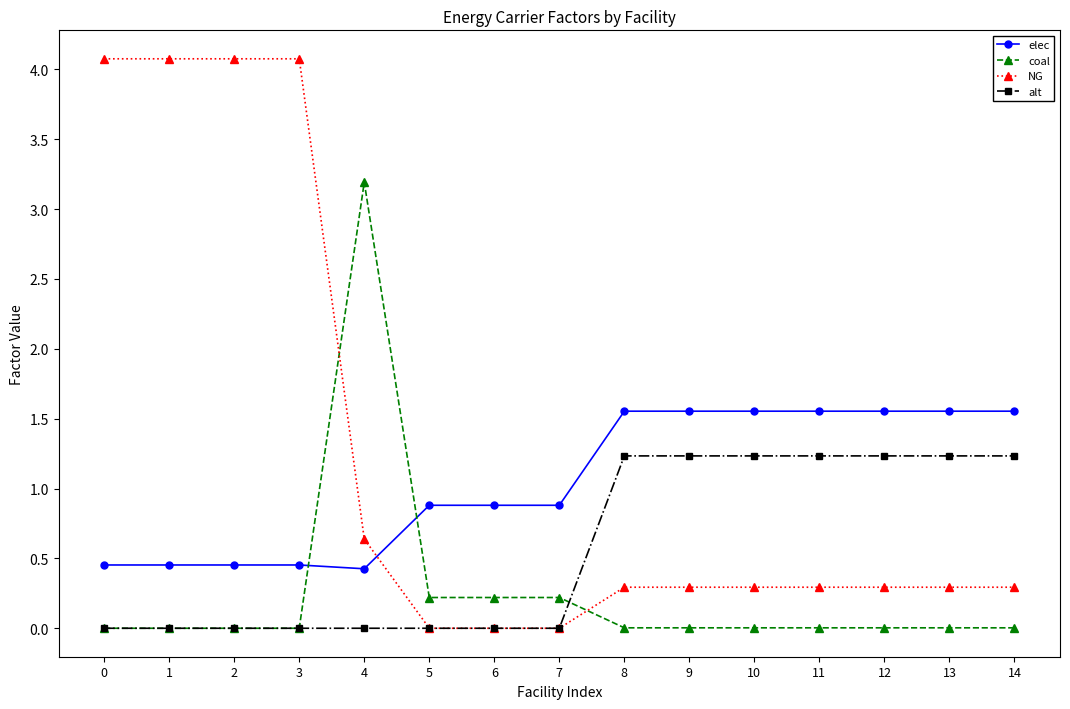

What is the spread (max minus min) of values at 4?

3.2